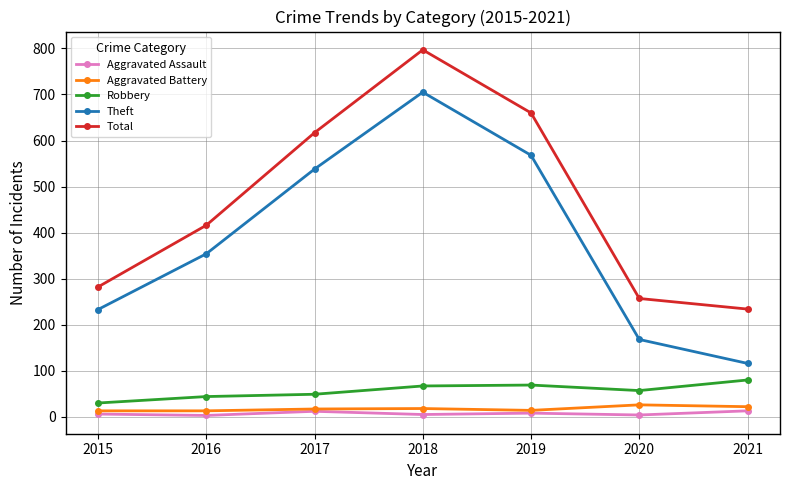

At which category does Theft reach its first local peak?

2018